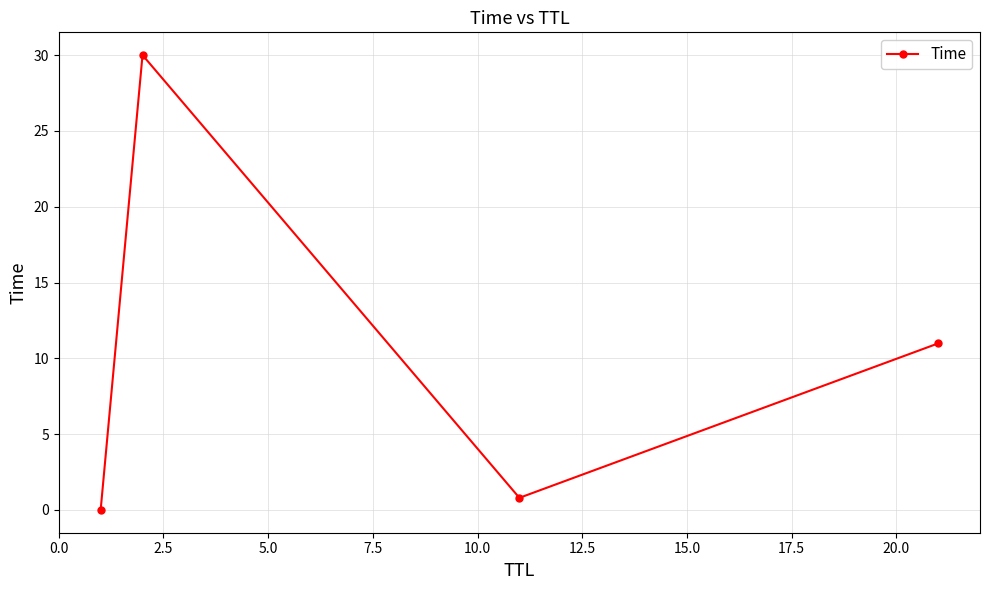

True or false: the data has more than 1 interior local peaks.

False